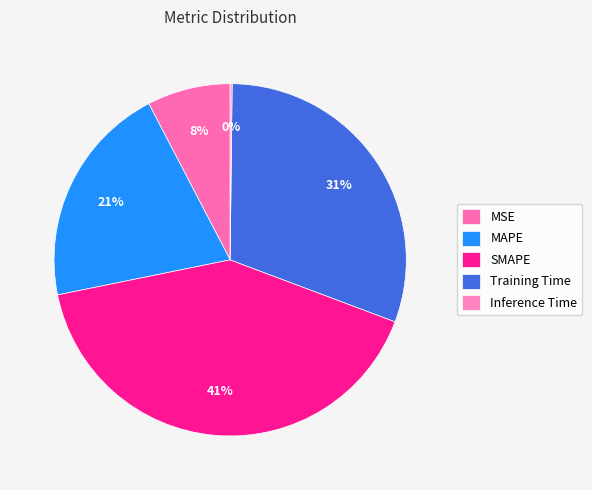

Which slice is the largest?

SMAPE